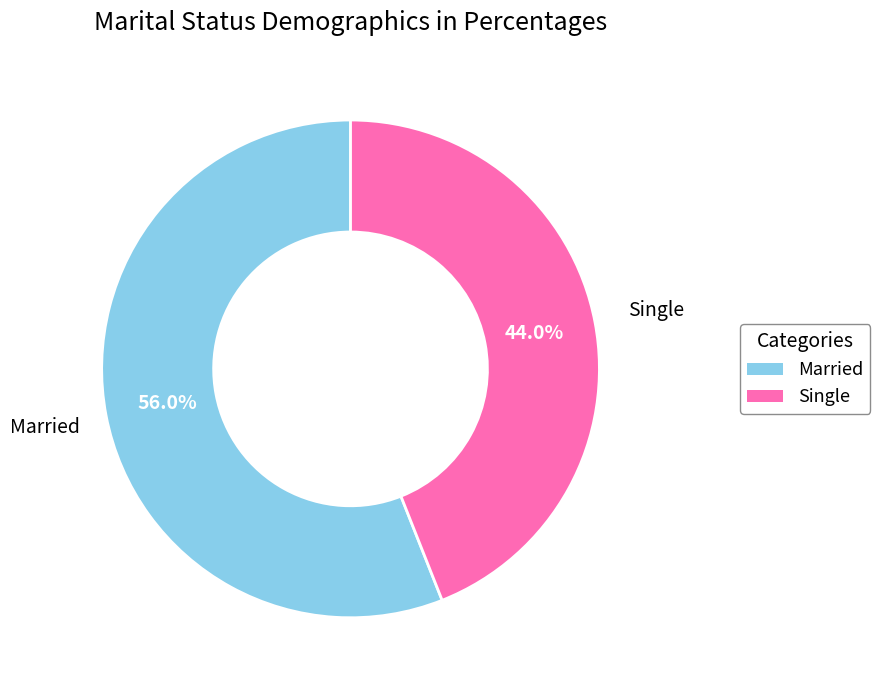

Is Single the majority of the pie?

No